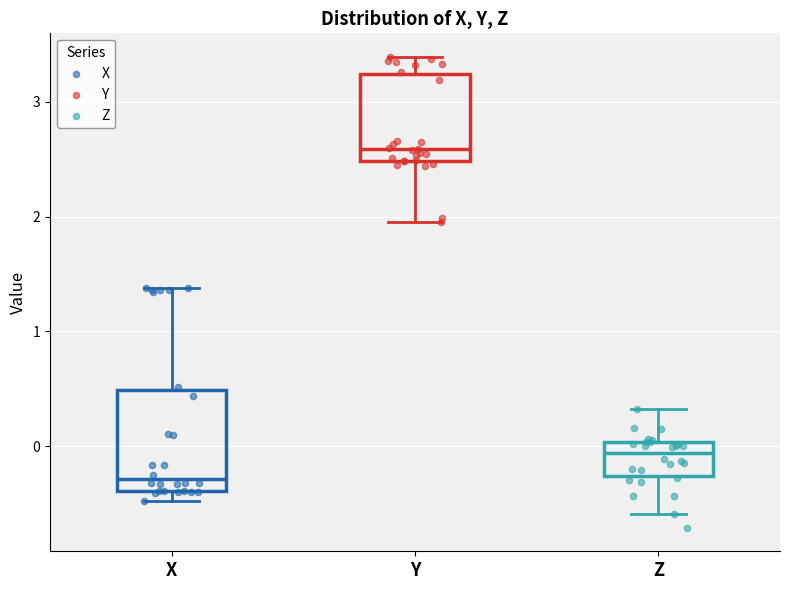

Comparing the boxes themselves (not the whiskers), which one is the tallest?

X